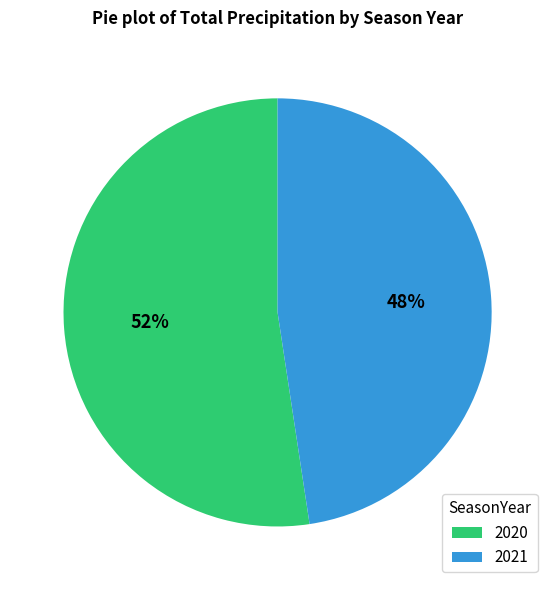

To the nearest percent, what portion does 2021 represent?

48%